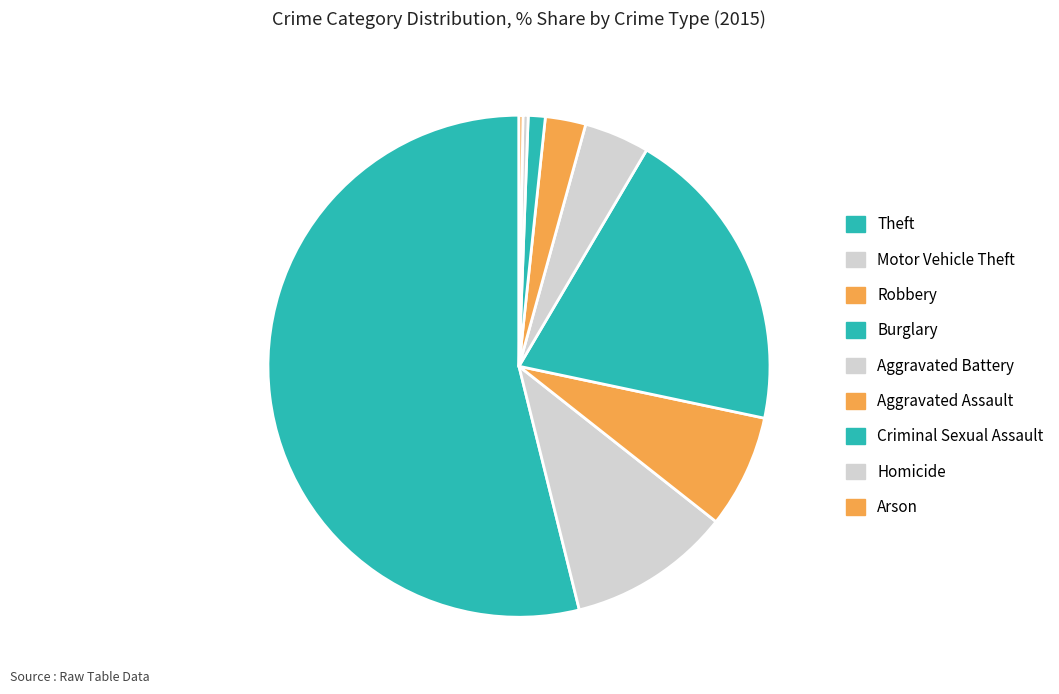

What is the change in value from Homicide to Arson?

-1